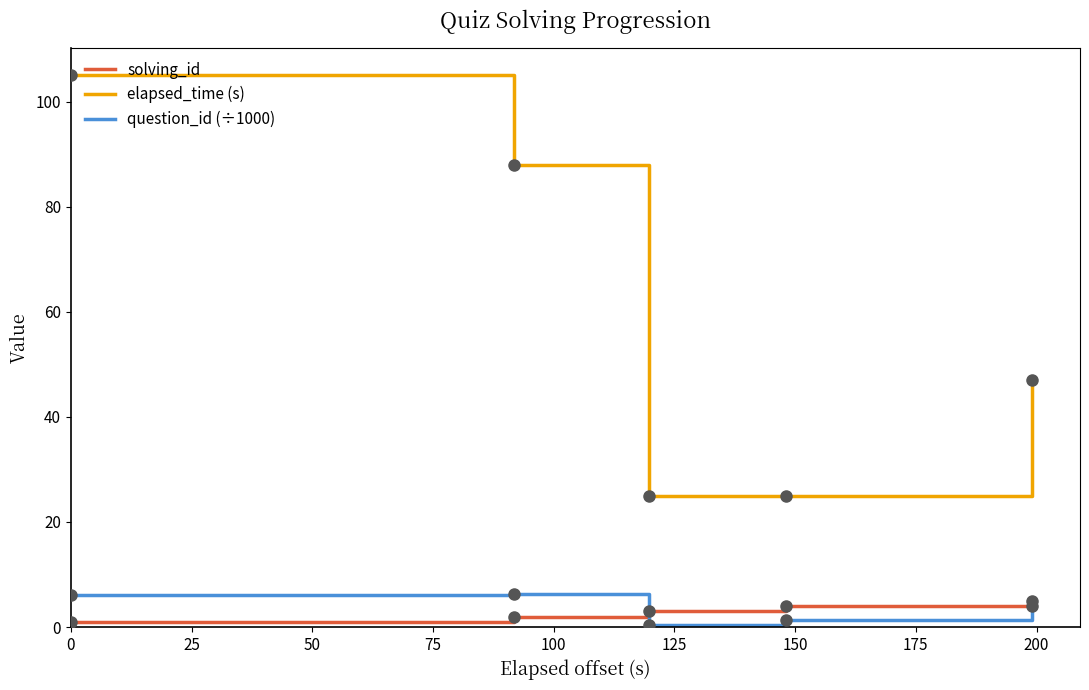

What are all the series names shown in the legend?

solving_id, elapsed_time (s), question_id (÷1000)